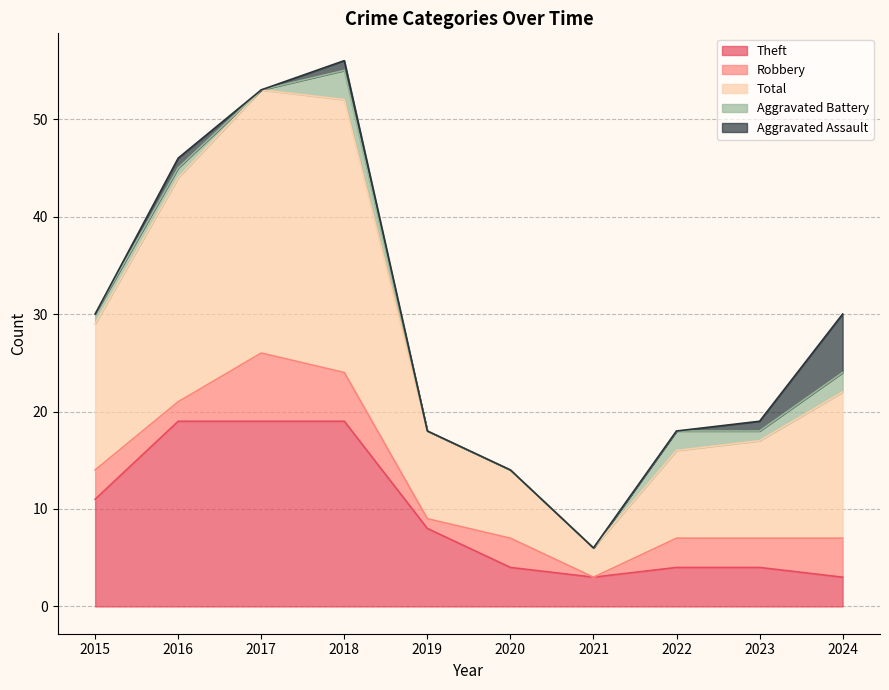

Reading left to right, list all the values displayed in this chart.

Theft: 2015=11	2016=19	2017=19	2018=19	2019=8	2020=4	2021=3	2022=4	2023=4	2024=3
Robbery: 2015=3	2016=2	2017=7	2018=5	2019=1	2020=3	2021=0	2022=3	2023=3	2024=4
Total: 2015=15	2016=23	2017=27	2018=28	2019=9	2020=7	2021=3	2022=9	2023=10	2024=15
Aggravated Battery: 2015=1	2016=1	2017=0	2018=3	2019=0	2020=0	2021=0	2022=2	2023=1	2024=2
Aggravated Assault: 2015=0	2016=1	2017=0	2018=1	2019=0	2020=0	2021=0	2022=0	2023=1	2024=6